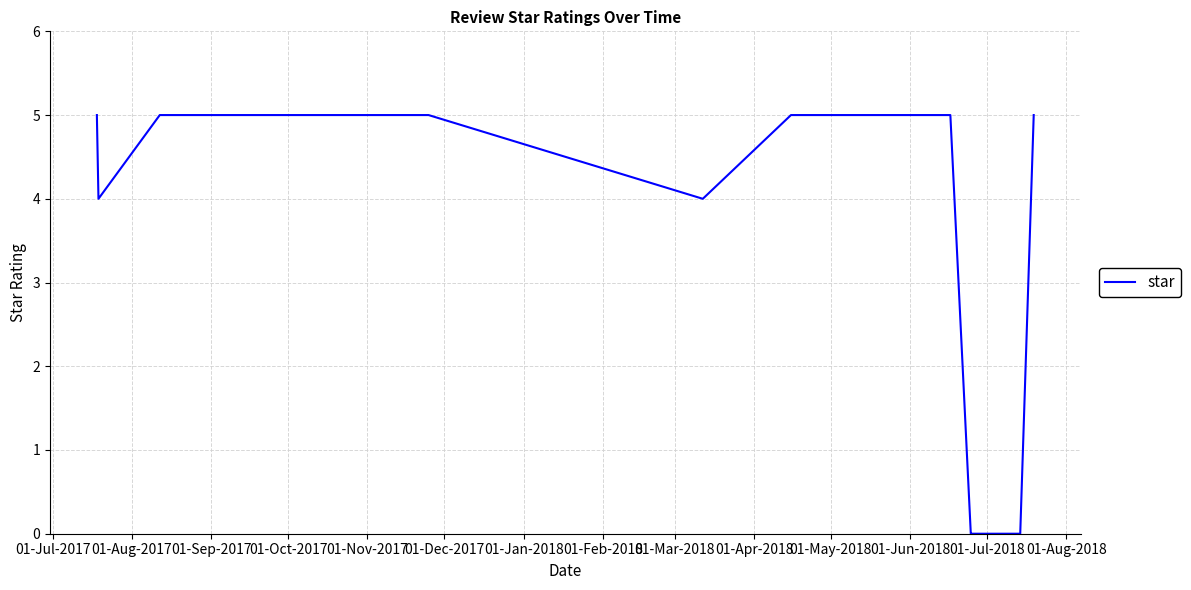

What is the difference between the maximum and minimum values?

5